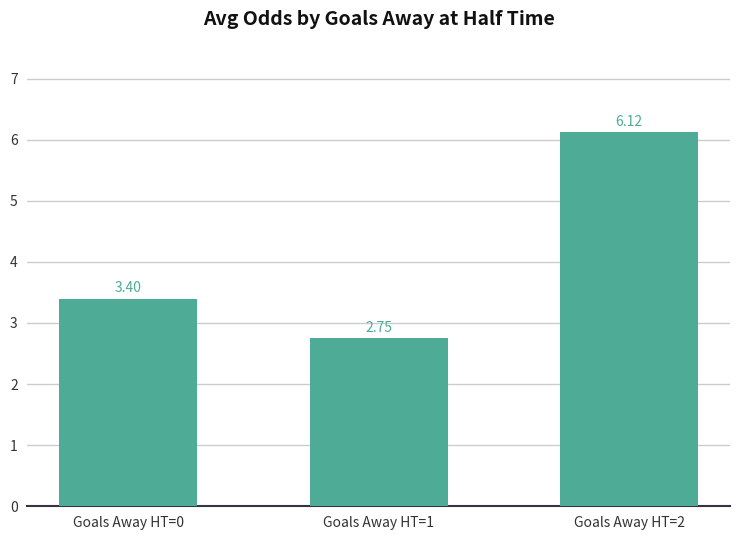

The chart shows a value of 3.4 at Goals Away HT=0. True or false?

True